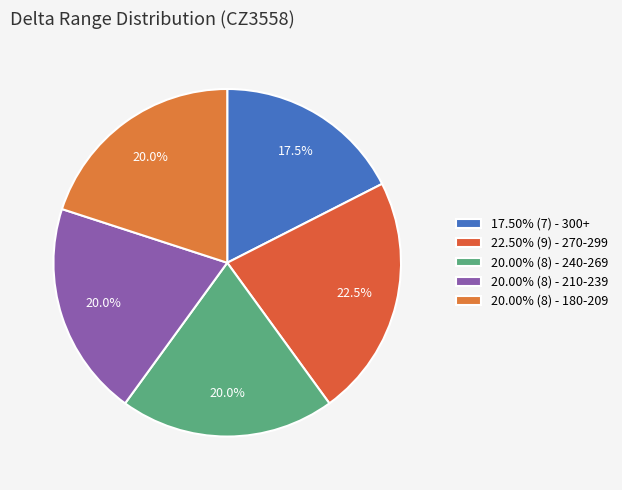

Count the number of slices in the pie.

5